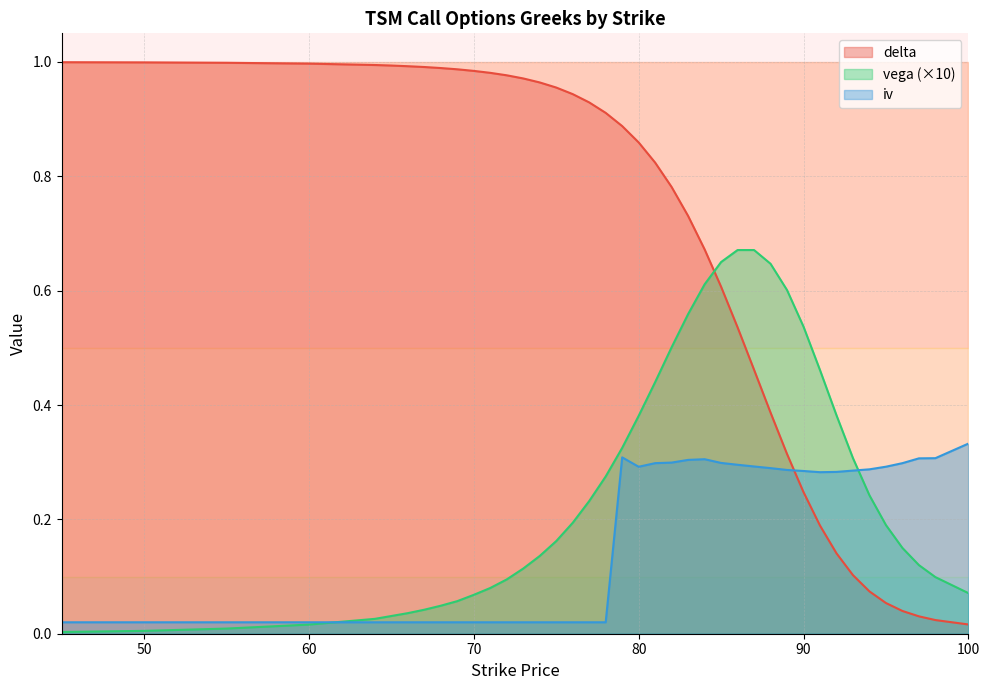

How many distinct data groups are displayed?

3